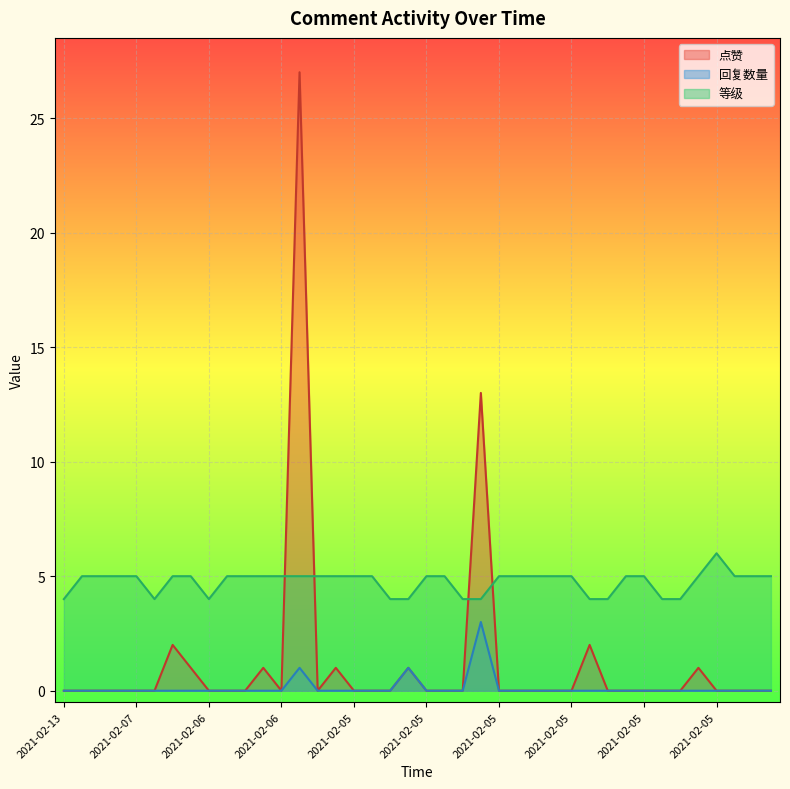

At which label does 点赞 reach its peak?

2021-02-05